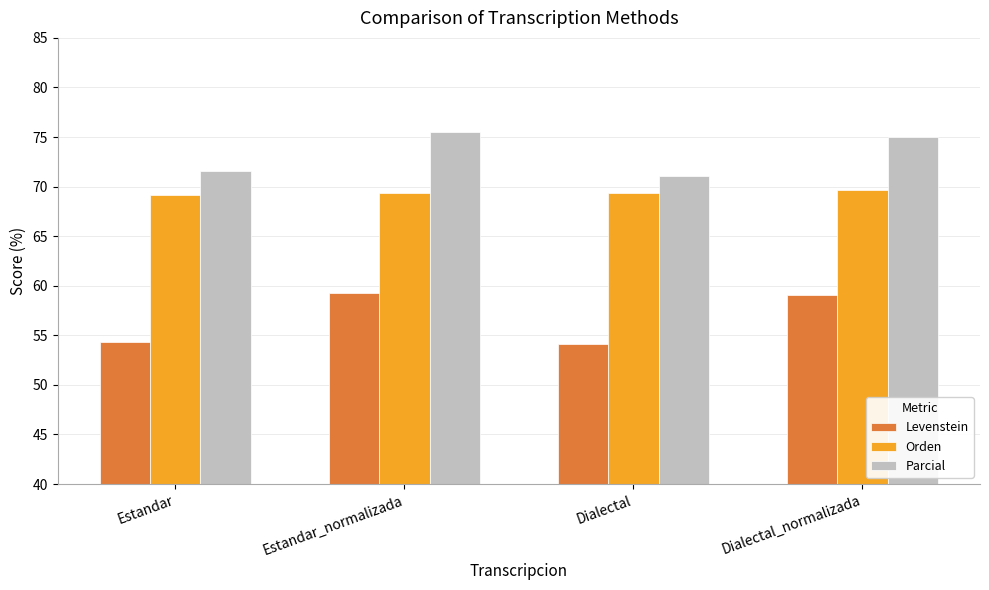

What is the difference between the highest and lowest values at Dialectal?

17.0